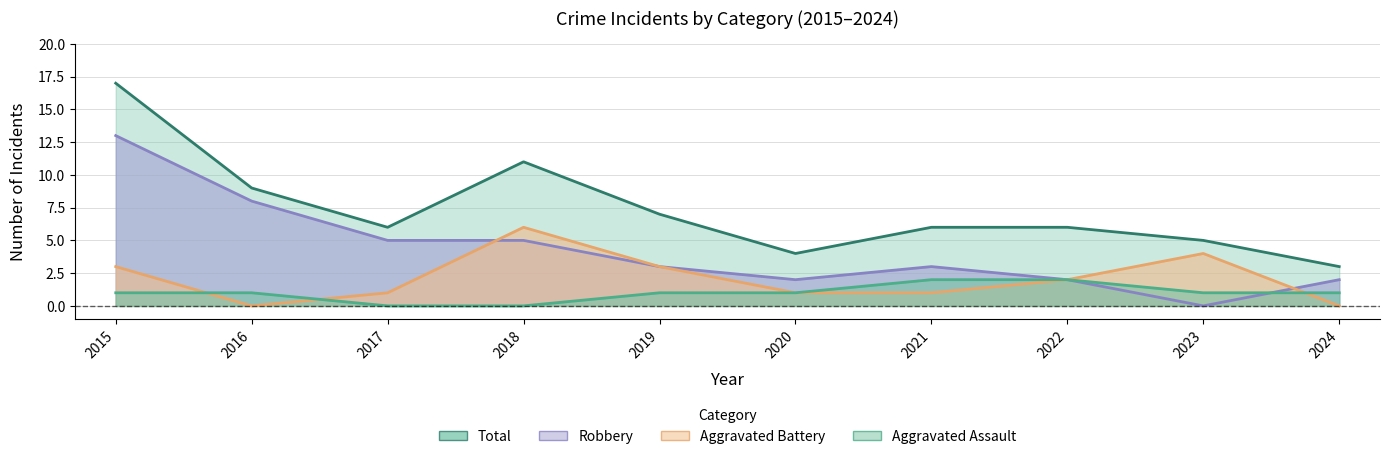

Reading left to right, what are all the values shown in this chart?

Total: 17	9	6	11	7	4	6	6	5	3
Robbery: 13	8	5	5	3	2	3	2	0	2
Aggravated Battery: 3	0	1	6	3	1	1	2	4	0
Aggravated Assault: 1	1	0	0	1	1	2	2	1	1